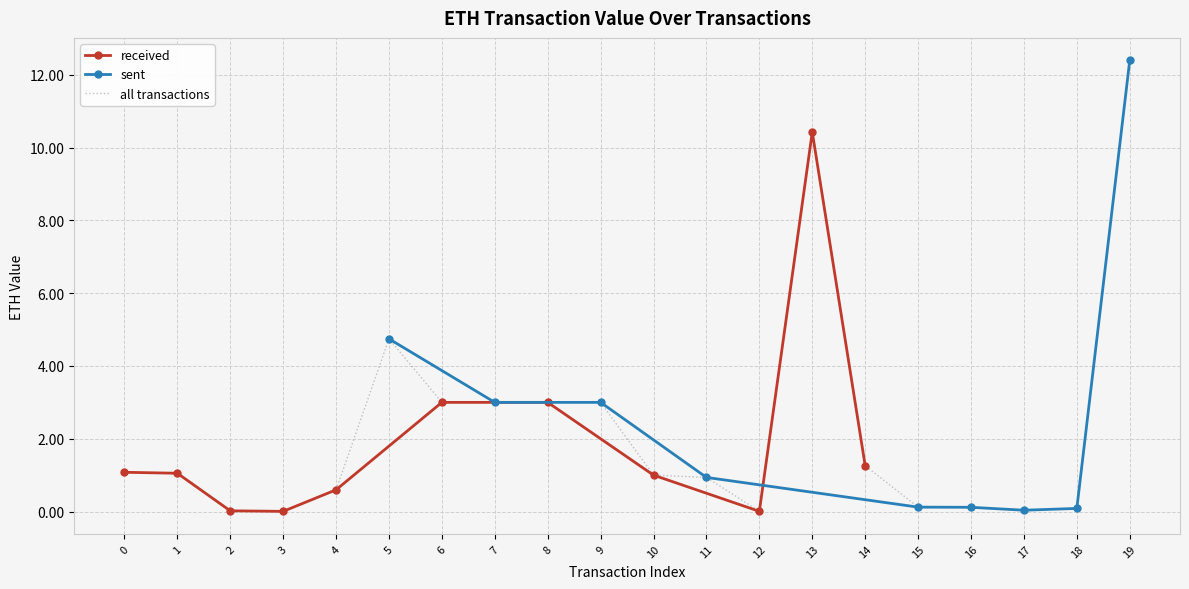

Is it true that sent equals 3.0 at 7?

True